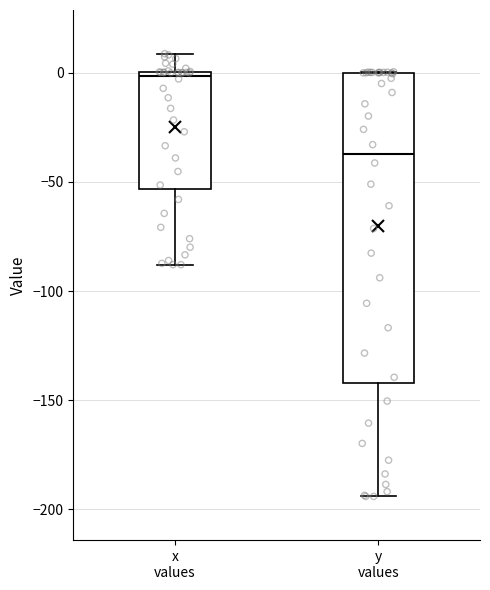

Which box is the tallest, from its lower edge to its upper edge?

y values